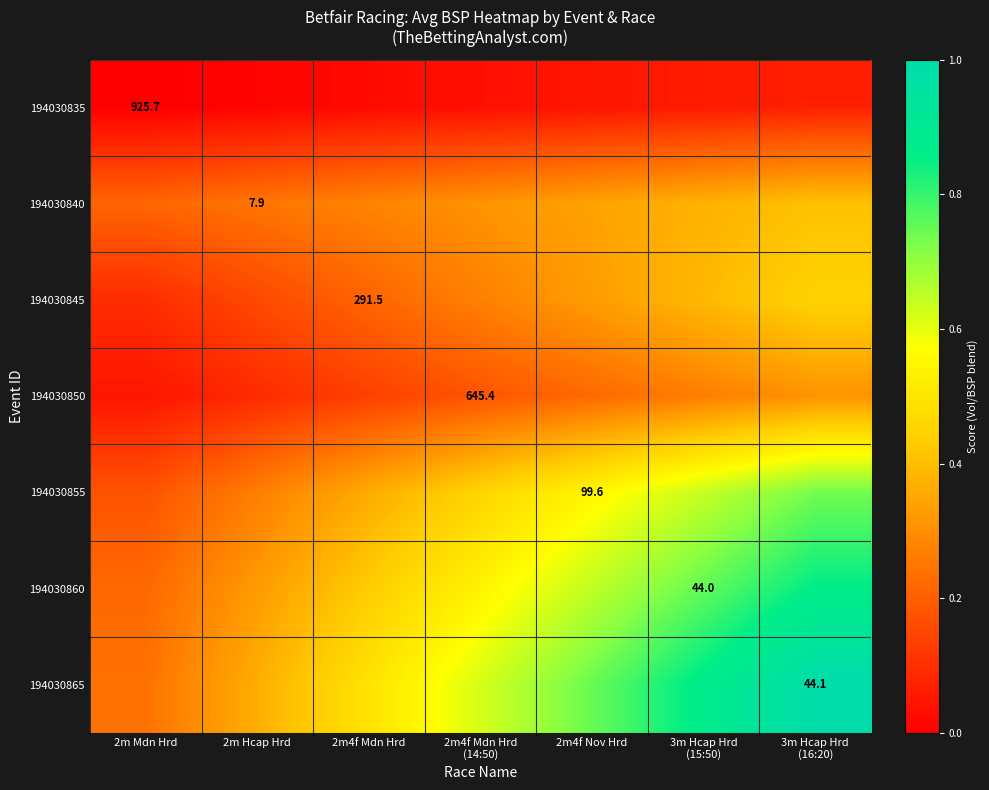

The 194030845 series shows 0.3 at 2m4f Nov Hrd. True or false?

True